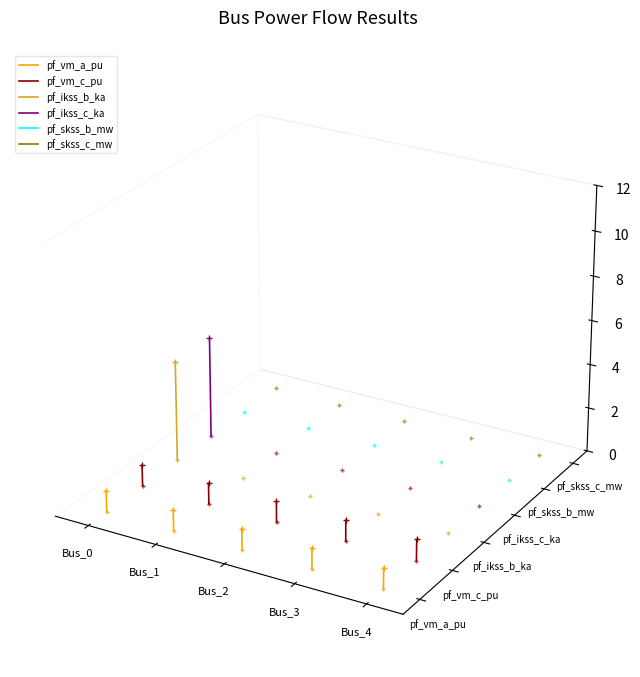

Between Bus_4 and Bus_1, which is larger?

Bus_1